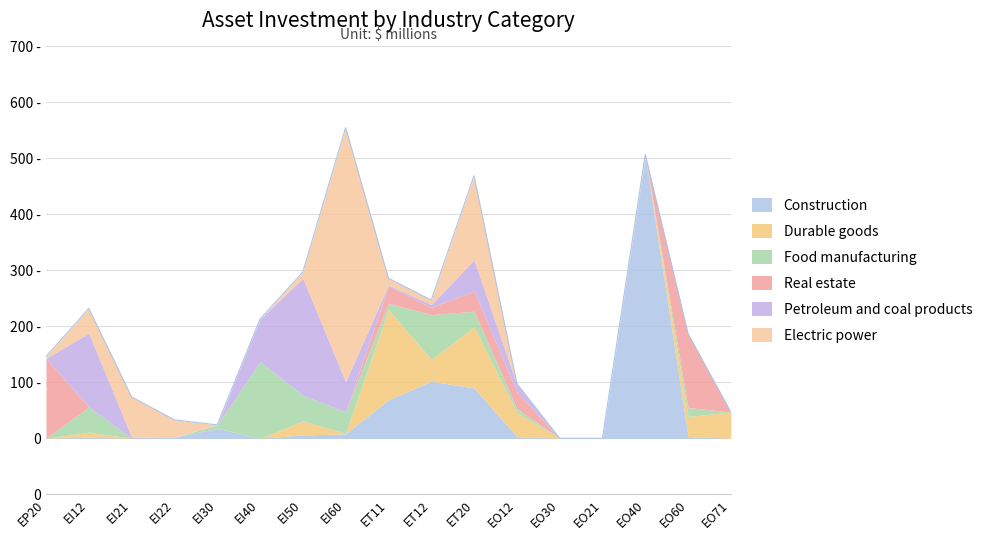

Which series ends up on top after the final intersection of Electric power and Petroleum and coal products?

Petroleum and coal products